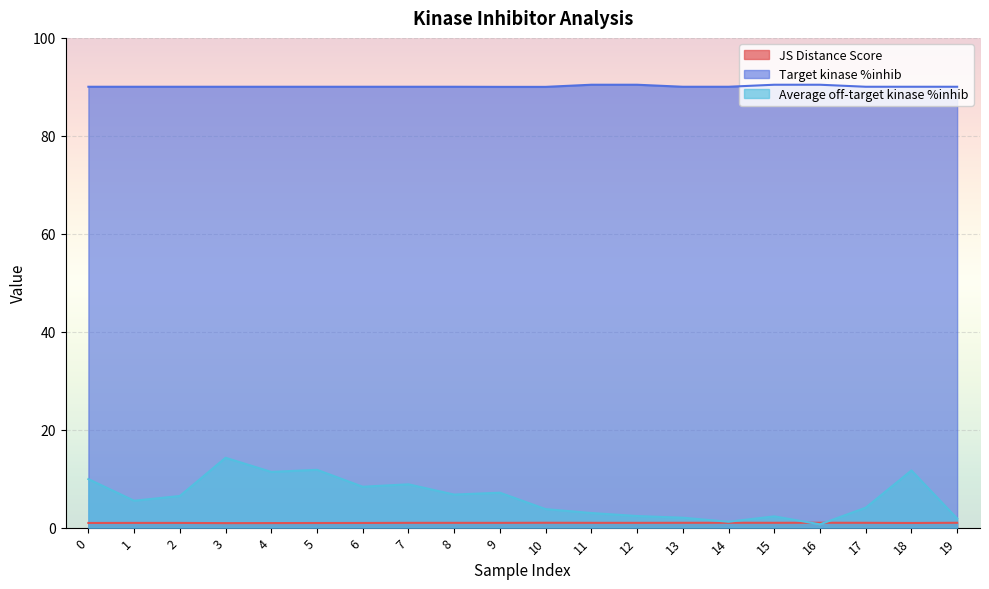

Is it true that Target kinase %inhib equals 90.0 at 0?

True